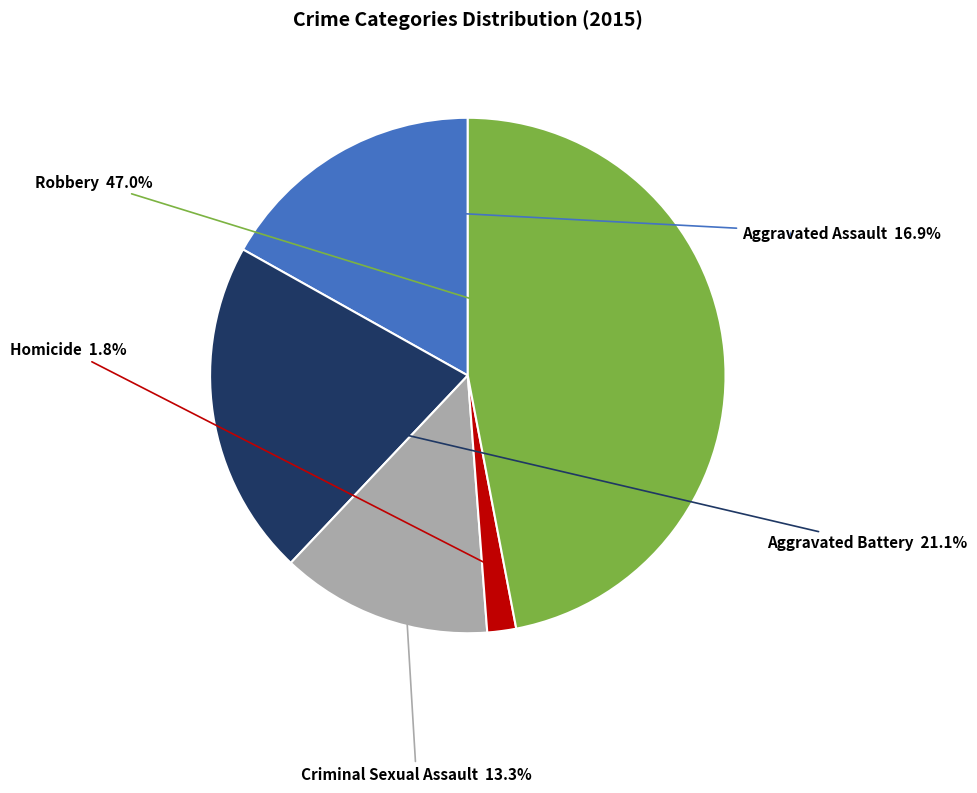

Does any single category account for the majority?

No